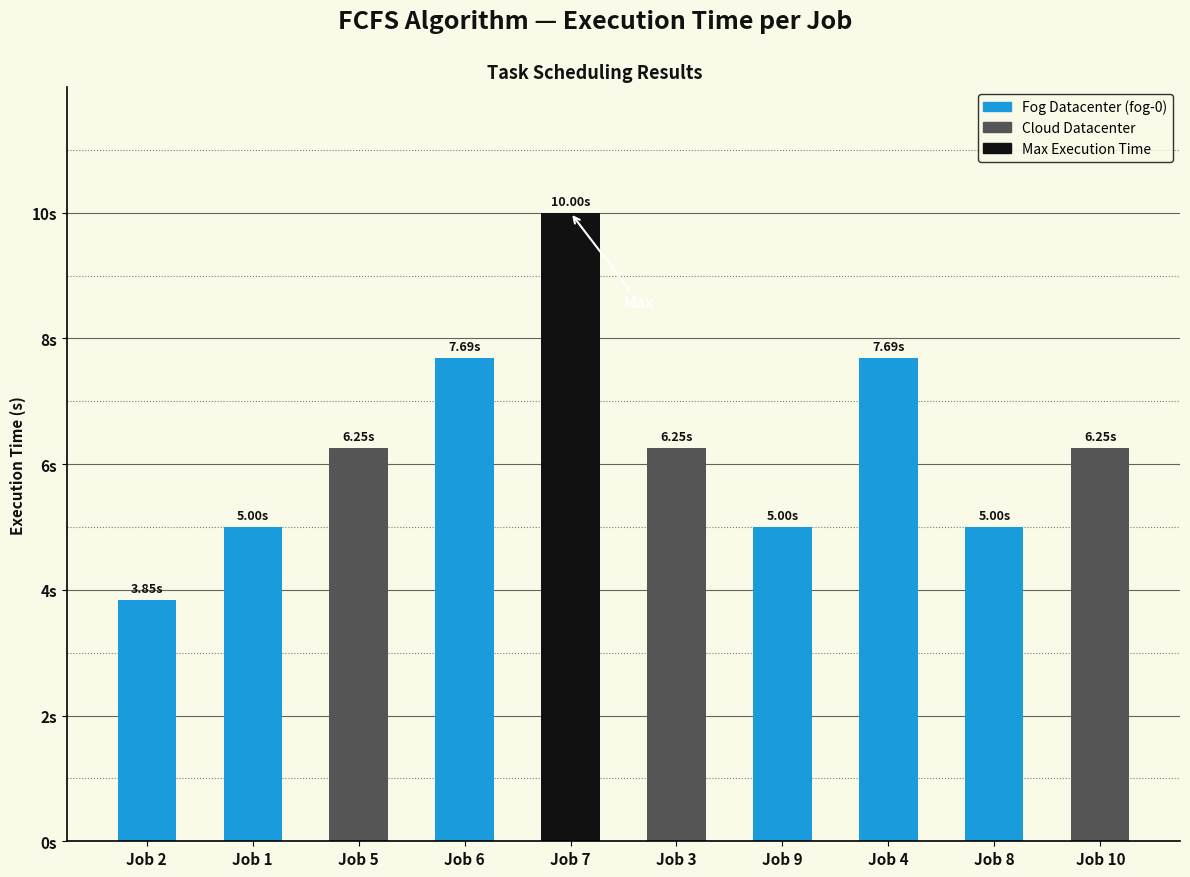

What is the change in value from Job 5 to Job 7?

+3.7